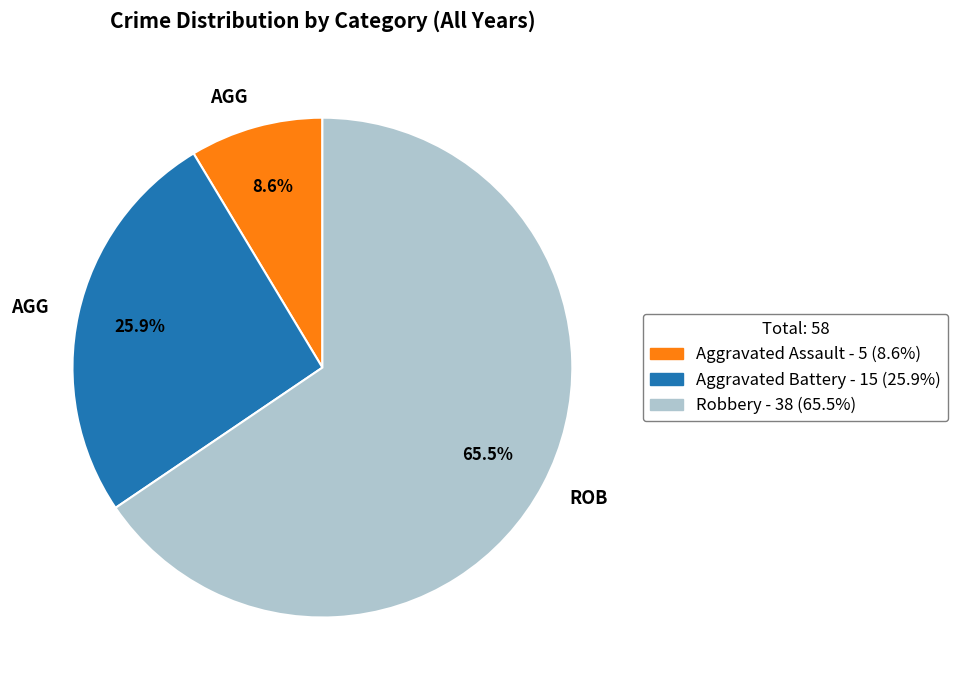

Is there any slice that represents more than half of the pie?

Yes